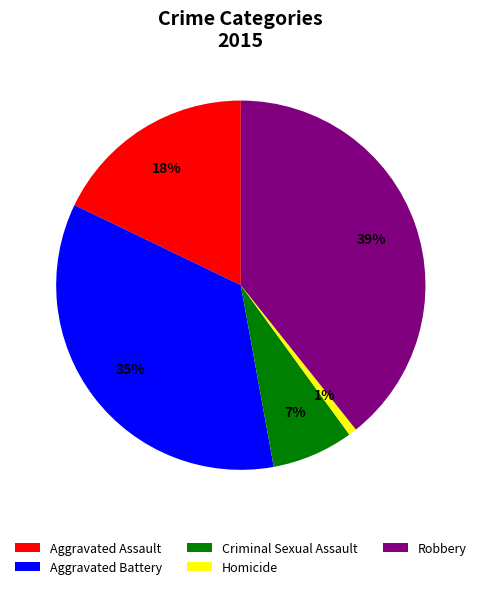

To the nearest percent, what is the average slice percentage?

20%